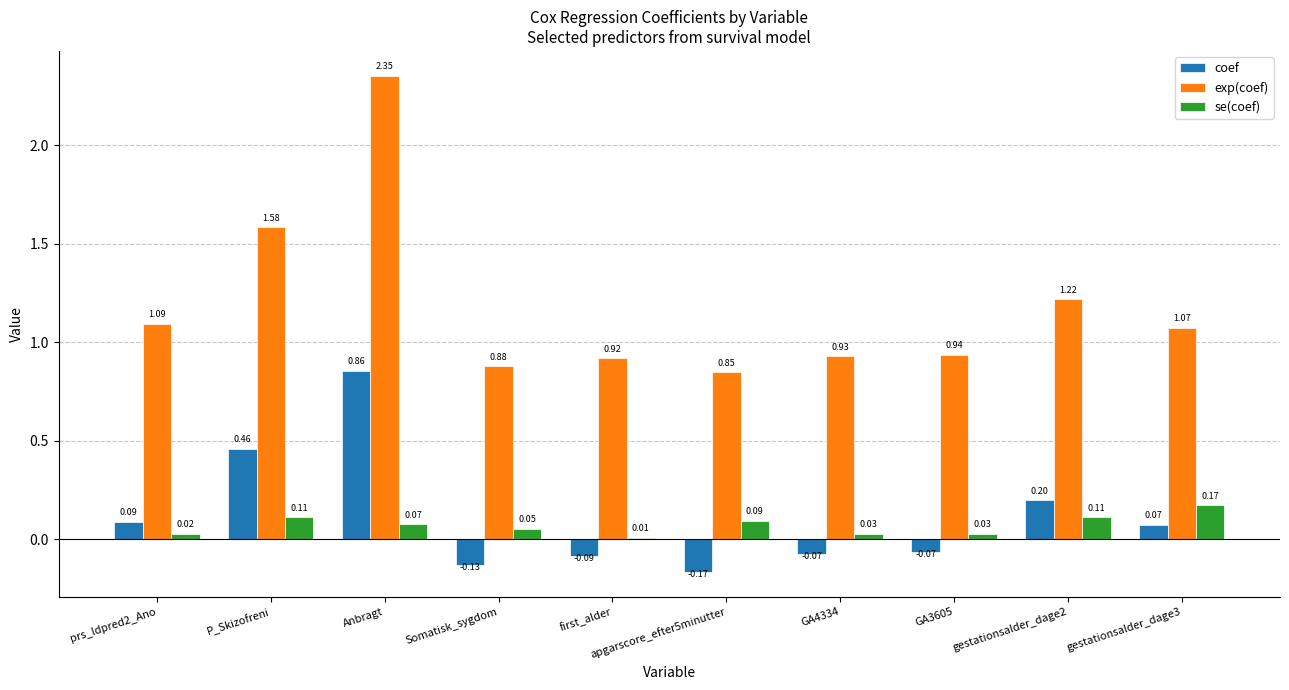

What is the sum of the se(coef) values at gestationsalder_dage3 and P_Skizofreni?

0.3